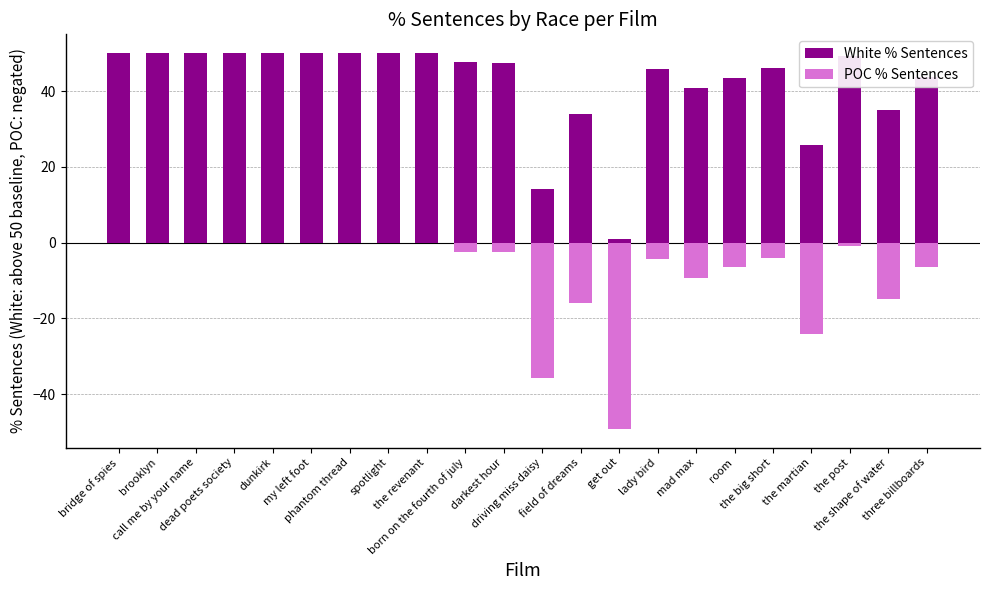

What is the total value across all series at room?

37.0